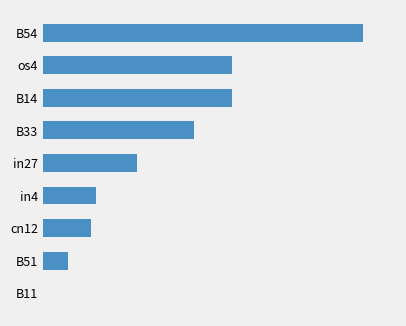

What is the average value?

0.2